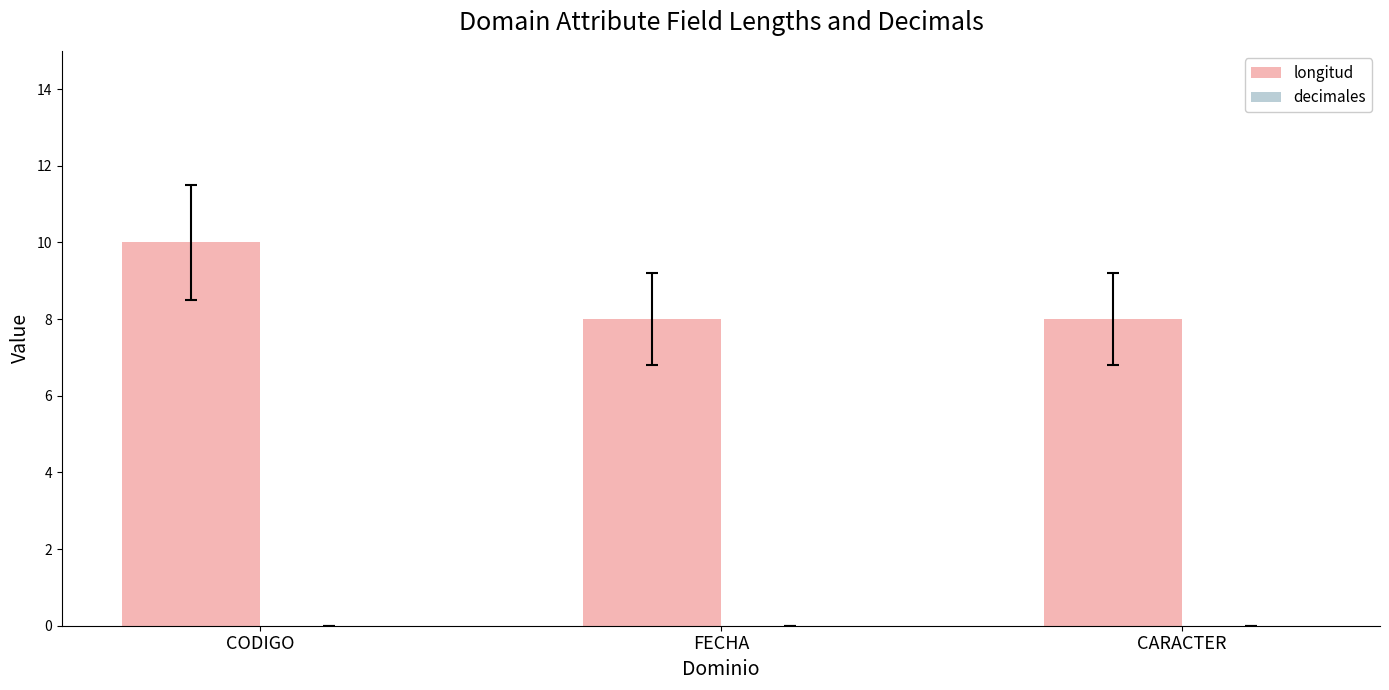

What is the smallest value displayed?

8